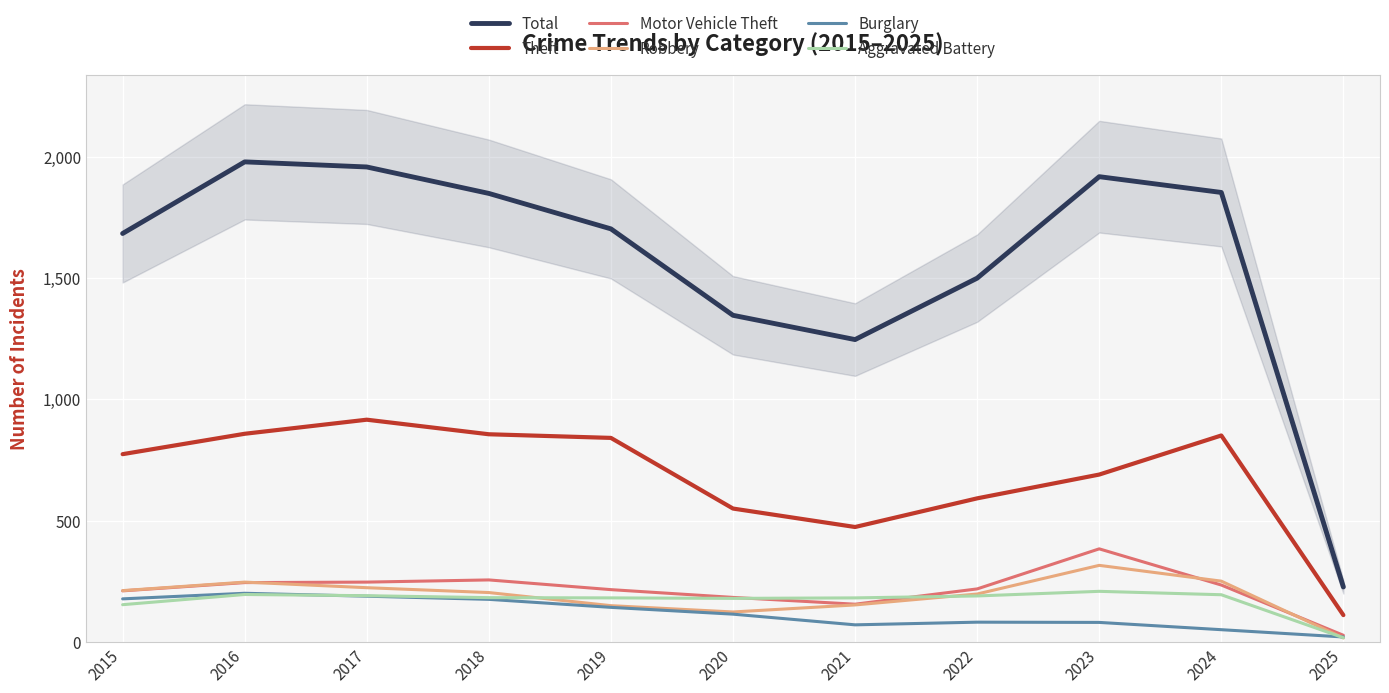

True or false: Motor Vehicle Theft and Theft intersect in this chart.

False